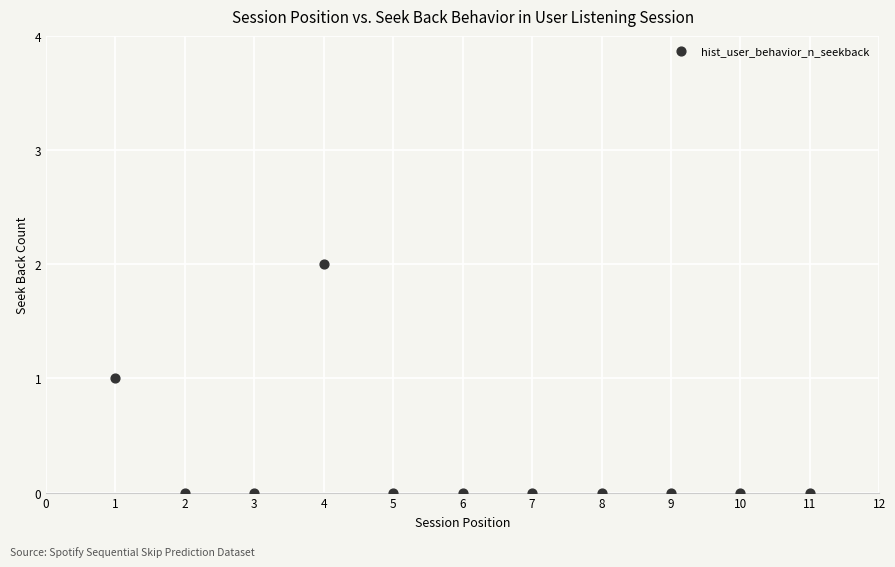

What is the average X value?

6